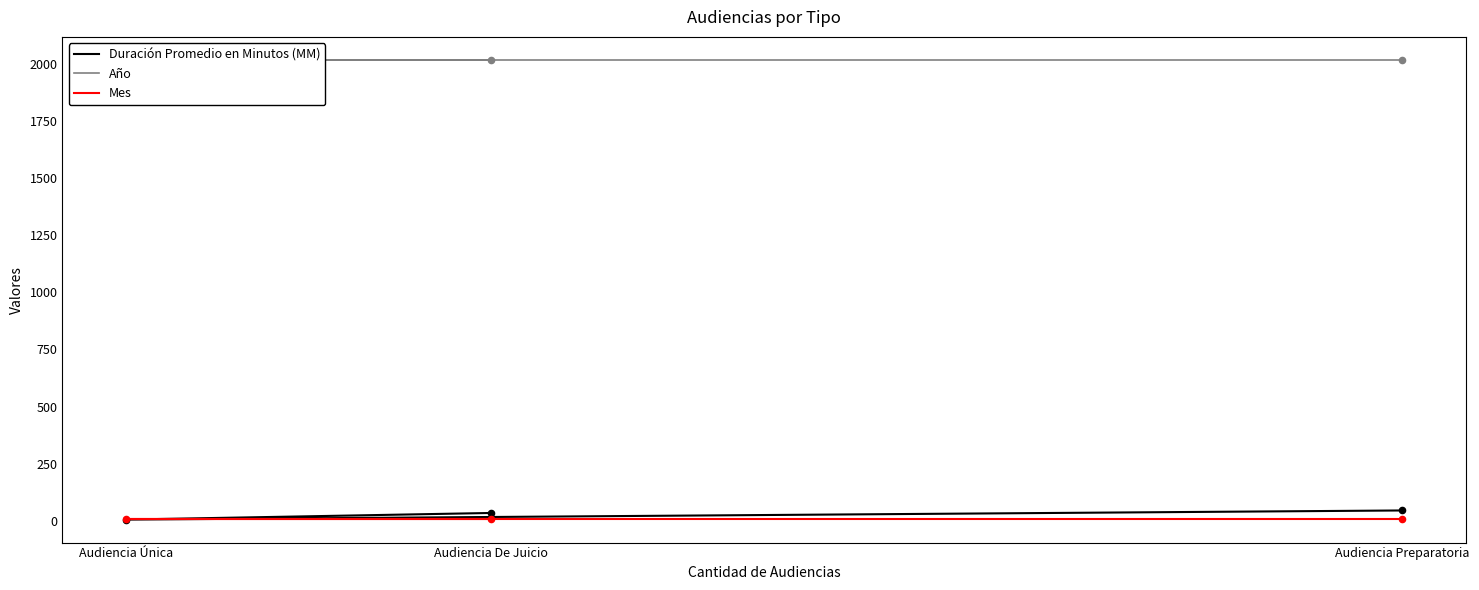

Which series has the largest total across all categories?

Año